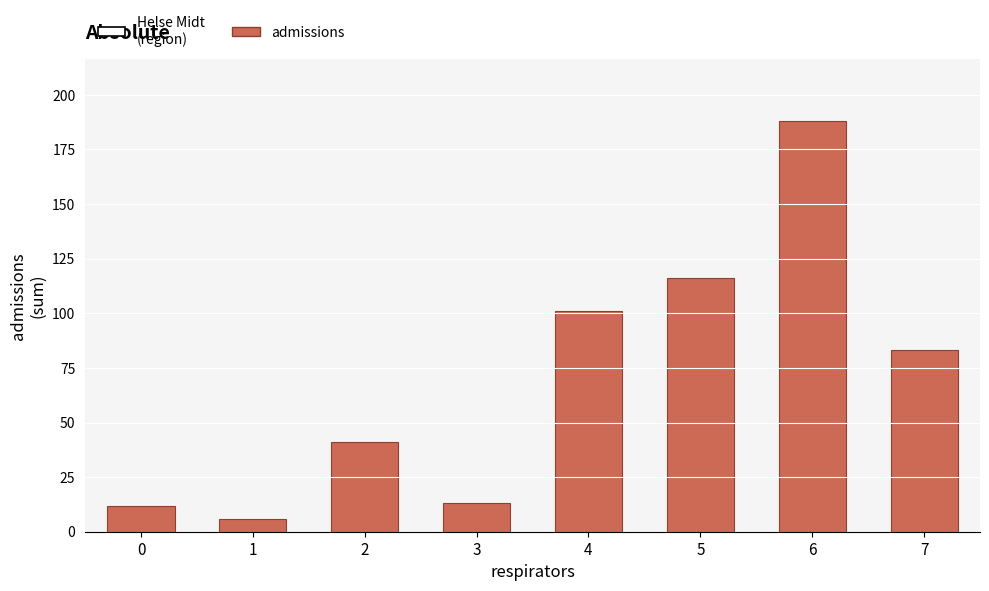

What is the value of the 4th bar from the left?

13